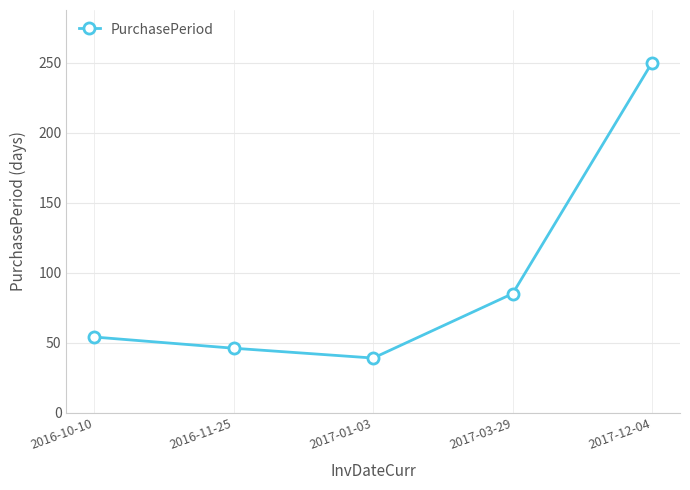

Reading right to left, extract all data points from this chart.

2017-12-04=250	2017-03-29=85	2017-01-03=39	2016-11-25=46	2016-10-10=54